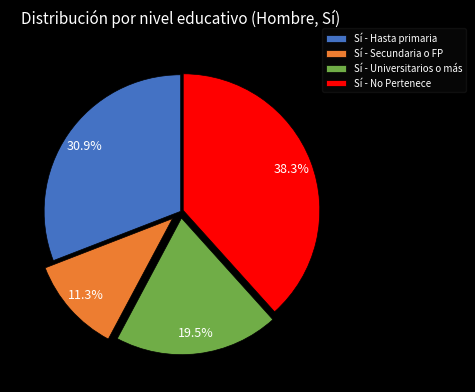

How many segments does this pie chart have?

4